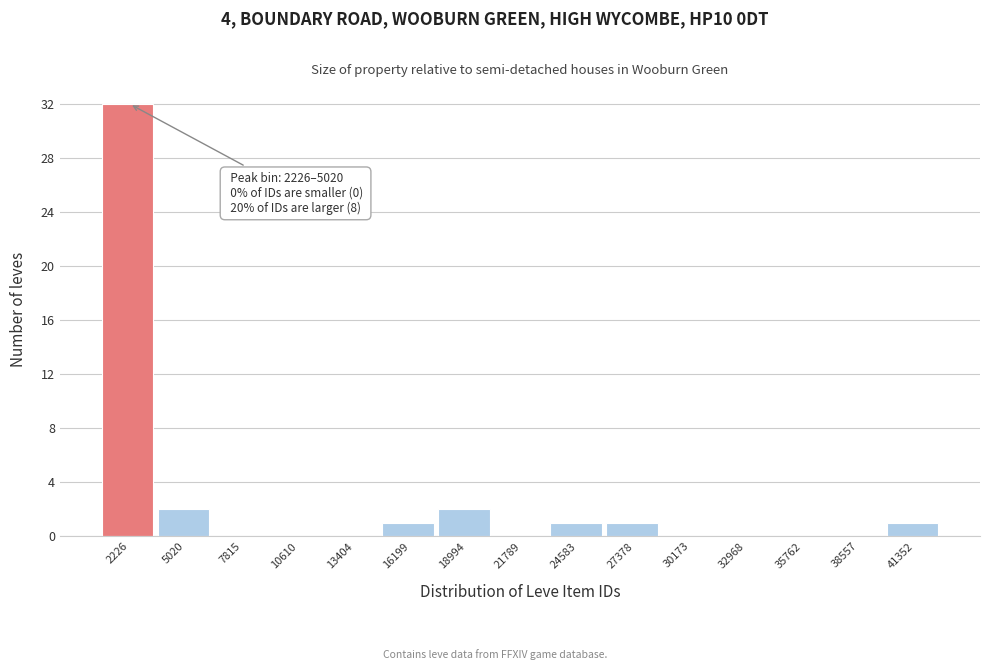

Reading left to right, list all the values displayed in this chart.

2226=32	5020=2	7815=0	10610=0	13404=0	16199=1	18994=2	21789=0	24583=1	27378=1	30173=0	32968=0	35762=0	38557=0	41352=1